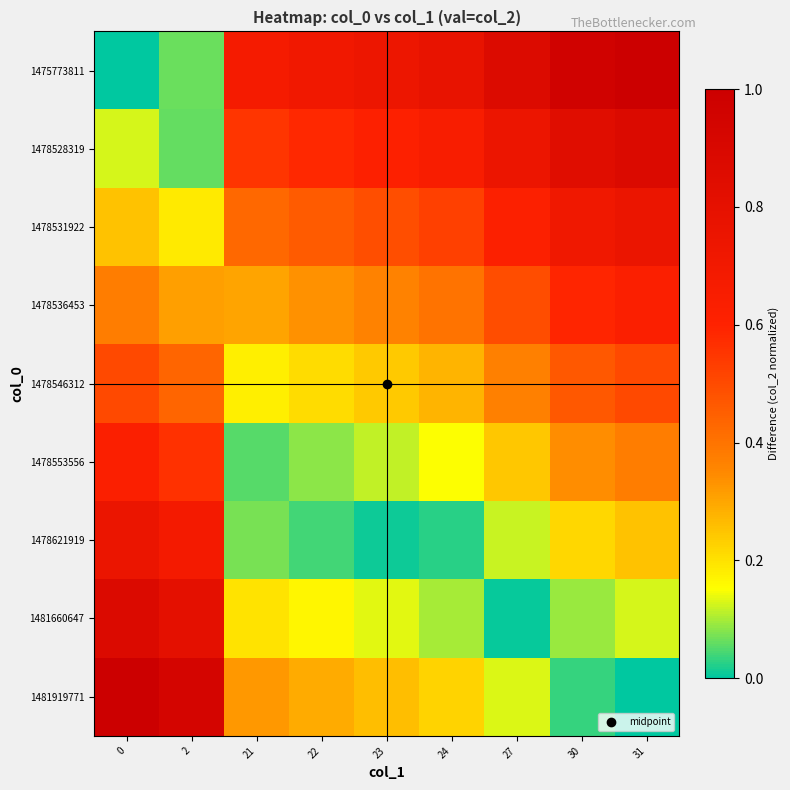

Rank the series at 27 from highest to lowest value.

1475773811, 1478528319, 1478531922, 1478536453, 1478546312, 1478553556, 1481919771, 1478621919, 1481660647